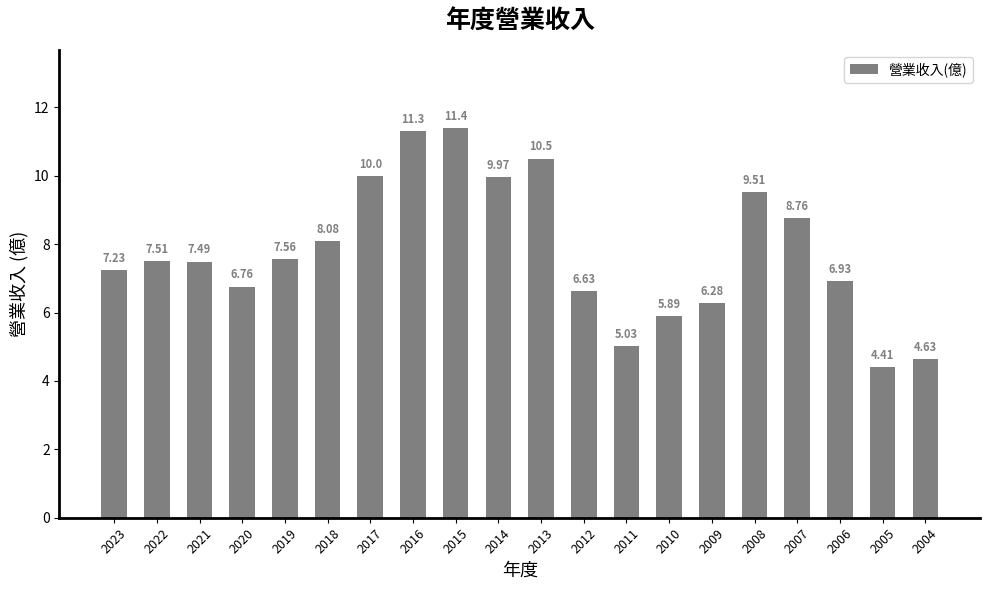

Count the number of categories in the chart.

20